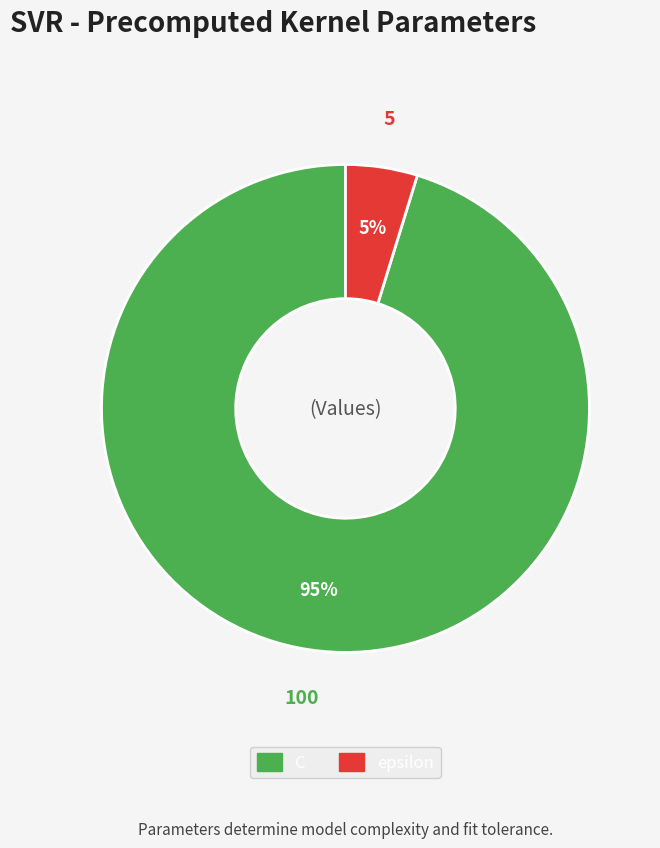

The epsilon slice represents 5% of the pie. True or false?

True